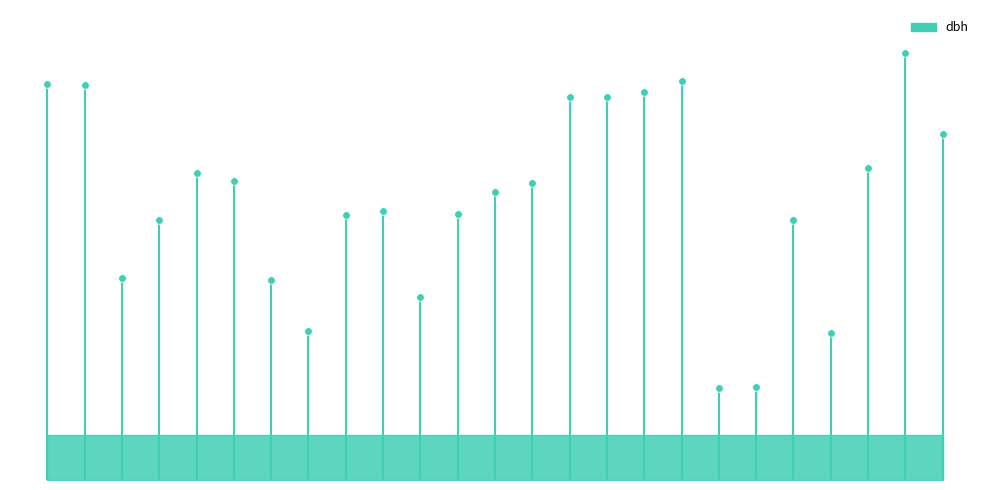

What is the change in value from 441846012 to 441846020?

+9.8